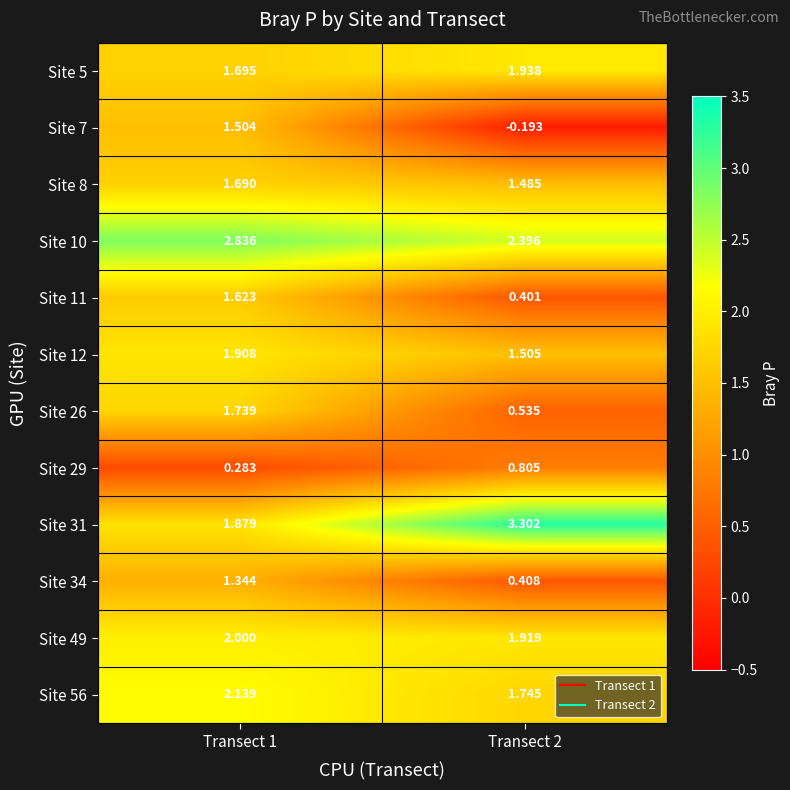

Is the value of Site 7 at Transect 2 greater than the value of Site 11 at Transect 2?

No